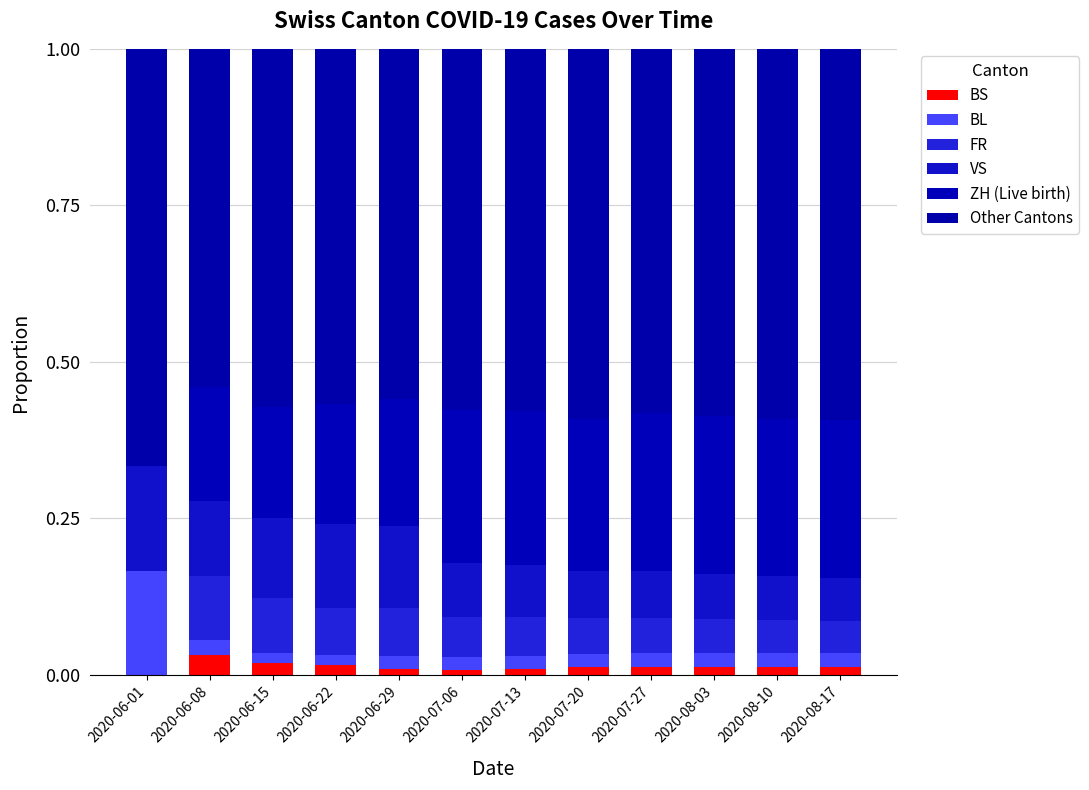

How many data points does each series have?

12